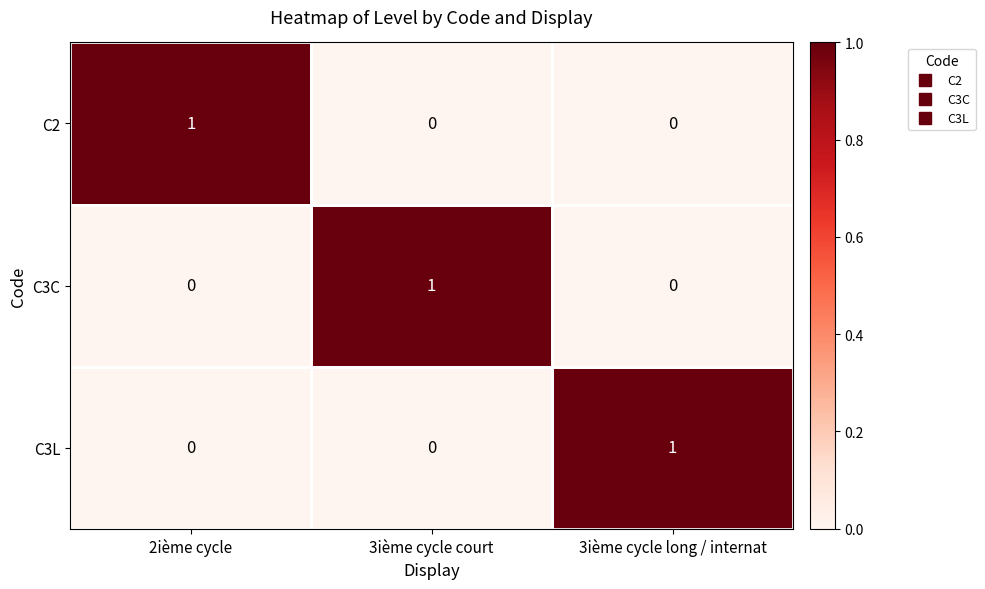

At how many categories does at least one series exceed 0?

3